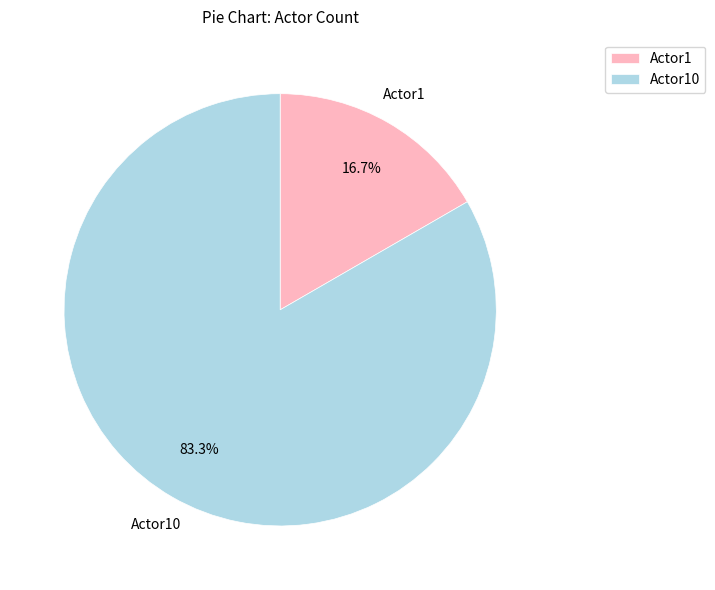

Rank the categories by value from highest to lowest.

Actor10, Actor1